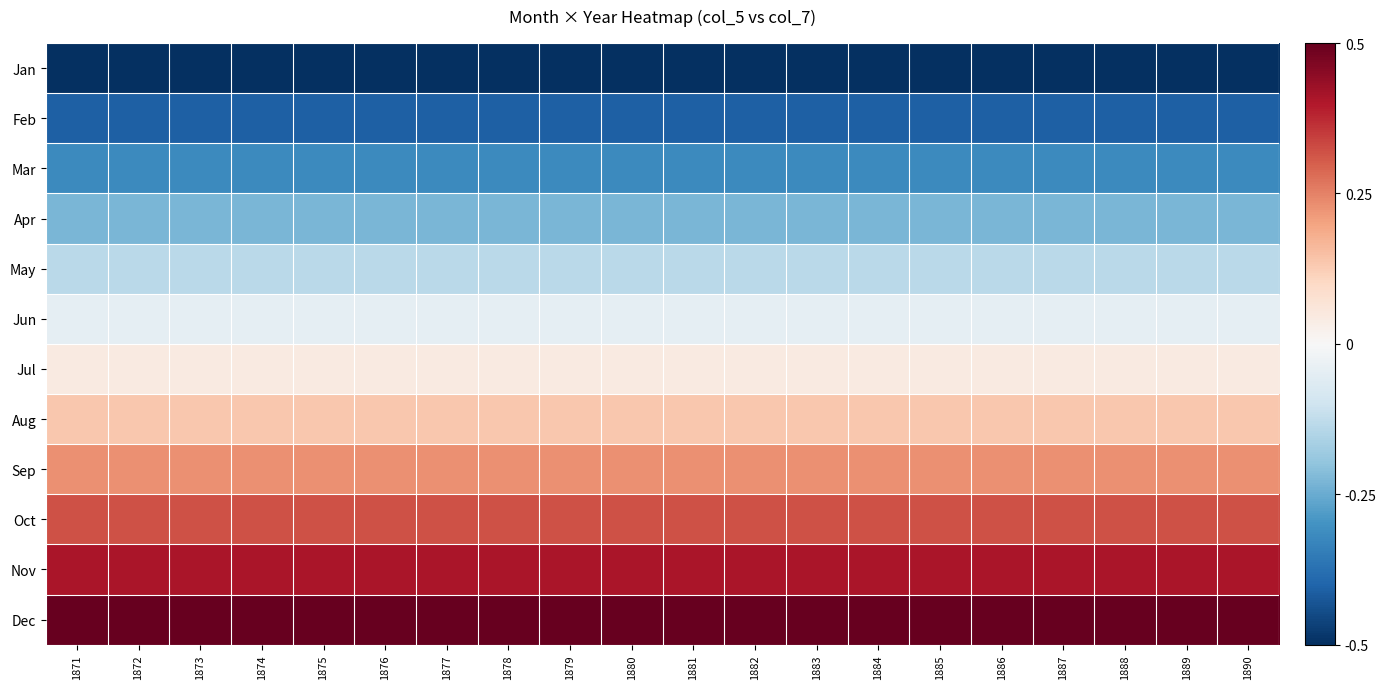

Reading left to right, extract all data points from this chart.

Jan: 1871=-0.5	1872=-0.5	1873=-0.5	1874=-0.5	1875=-0.5	1876=-0.5	1877=-0.5	1878=-0.5	1879=-0.5	1880=-0.5	1881=-0.5	1882=-0.5	1883=-0.5	1884=-0.5	1885=-0.5	1886=-0.5	1887=-0.5	1888=-0.5	1889=-0.5	1890=-0.5
Feb: 1871=-0.4	1872=-0.4	1873=-0.4	1874=-0.4	1875=-0.4	1876=-0.4	1877=-0.4	1878=-0.4	1879=-0.4	1880=-0.4	1881=-0.4	1882=-0.4	1883=-0.4	1884=-0.4	1885=-0.4	1886=-0.4	1887=-0.4	1888=-0.4	1889=-0.4	1890=-0.4
Mar: 1871=-0.3	1872=-0.3	1873=-0.3	1874=-0.3	1875=-0.3	1876=-0.3	1877=-0.3	1878=-0.3	1879=-0.3	1880=-0.3	1881=-0.3	1882=-0.3	1883=-0.3	1884=-0.3	1885=-0.3	1886=-0.3	1887=-0.3	1888=-0.3	1889=-0.3	1890=-0.3
Apr: 1871=-0.2	1872=-0.2	1873=-0.2	1874=-0.2	1875=-0.2	1876=-0.2	1877=-0.2	1878=-0.2	1879=-0.2	1880=-0.2	1881=-0.2	1882=-0.2	1883=-0.2	1884=-0.2	1885=-0.2	1886=-0.2	1887=-0.2	1888=-0.2	1889=-0.2	1890=-0.2
May: 1871=-0.1	1872=-0.1	1873=-0.1	1874=-0.1	1875=-0.1	1876=-0.1	1877=-0.1	1878=-0.1	1879=-0.1	1880=-0.1	1881=-0.1	1882=-0.1	1883=-0.1	1884=-0.1	1885=-0.1	1886=-0.1	1887=-0.1	1888=-0.1	1889=-0.1	1890=-0.1
Jun: 1871=-0.0	1872=-0.0	1873=-0.0	1874=-0.0	1875=-0.0	1876=-0.0	1877=-0.0	1878=-0.0	1879=-0.0	1880=-0.0	1881=-0.0	1882=-0.0	1883=-0.0	1884=-0.0	1885=-0.0	1886=-0.0	1887=-0.0	1888=-0.0	1889=-0.0	1890=-0.0
Jul: 1871=0.0	1872=0.0	1873=0.0	1874=0.0	1875=0.0	1876=0.0	1877=0.0	1878=0.0	1879=0.0	1880=0.0	1881=0.0	1882=0.0	1883=0.0	1884=0.0	1885=0.0	1886=0.0	1887=0.0	1888=0.0	1889=0.0	1890=0.0
Aug: 1871=0.1	1872=0.1	1873=0.1	1874=0.1	1875=0.1	1876=0.1	1877=0.1	1878=0.1	1879=0.1	1880=0.1	1881=0.1	1882=0.1	1883=0.1	1884=0.1	1885=0.1	1886=0.1	1887=0.1	1888=0.1	1889=0.1	1890=0.1
Sep: 1871=0.2	1872=0.2	1873=0.2	1874=0.2	1875=0.2	1876=0.2	1877=0.2	1878=0.2	1879=0.2	1880=0.2	1881=0.2	1882=0.2	1883=0.2	1884=0.2	1885=0.2	1886=0.2	1887=0.2	1888=0.2	1889=0.2	1890=0.2
Oct: 1871=0.3	1872=0.3	1873=0.3	1874=0.3	1875=0.3	1876=0.3	1877=0.3	1878=0.3	1879=0.3	1880=0.3	1881=0.3	1882=0.3	1883=0.3	1884=0.3	1885=0.3	1886=0.3	1887=0.3	1888=0.3	1889=0.3	1890=0.3
Nov: 1871=0.4	1872=0.4	1873=0.4	1874=0.4	1875=0.4	1876=0.4	1877=0.4	1878=0.4	1879=0.4	1880=0.4	1881=0.4	1882=0.4	1883=0.4	1884=0.4	1885=0.4	1886=0.4	1887=0.4	1888=0.4	1889=0.4	1890=0.4
Dec: 1871=0.5	1872=0.5	1873=0.5	1874=0.5	1875=0.5	1876=0.5	1877=0.5	1878=0.5	1879=0.5	1880=0.5	1881=0.5	1882=0.5	1883=0.5	1884=0.5	1885=0.5	1886=0.5	1887=0.5	1888=0.5	1889=0.5	1890=0.5